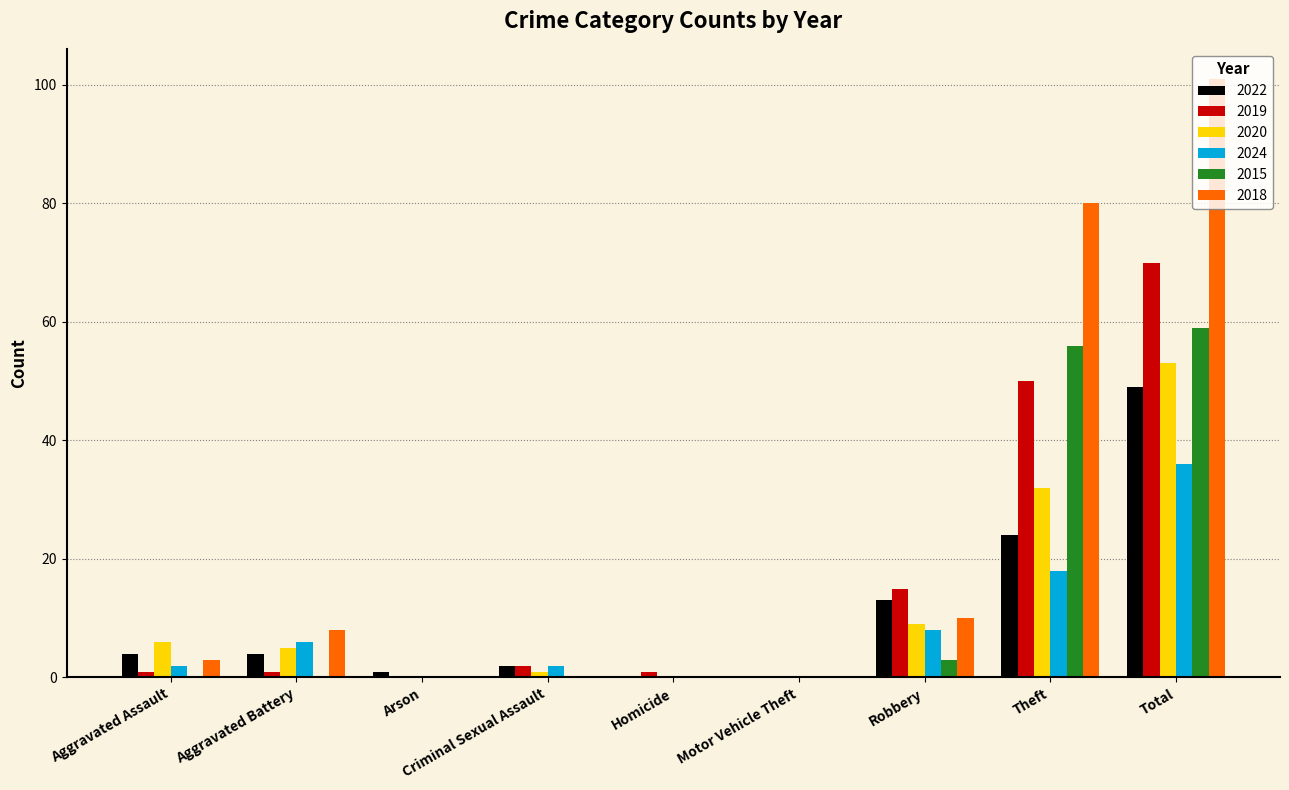

Reading left to right, what are all the values shown in this chart?

2022: 4	4	1	2	0	0	13	24	49
2019: 1	1	0	2	1	0	15	50	70
2020: 6	5	0	1	0	0	9	32	53
2024: 2	6	0	2	0	0	8	18	36
2015: 0	0	0	0	0	0	3	56	59
2018: 3	8	0	0	0	0	10	80	101